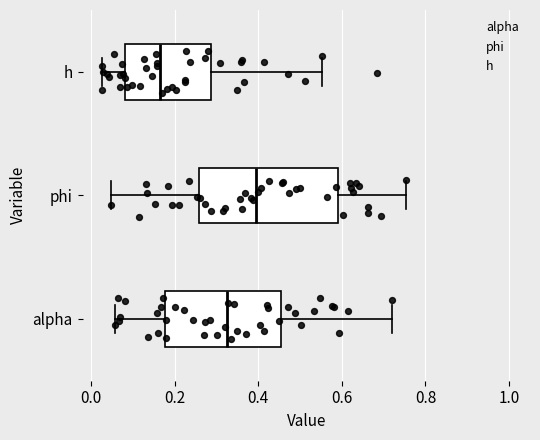

Reading bottom to top, transcribe this box plot: for each box, give where its median line is, the range the box spans, and where its two whiskers end, as read against the x-axis. The values are not printed on the chart, so give them approximately, as read against the axis.

alpha: median 0.32, box 0.18 to 0.46, whiskers 0.06 to 0.72
phi: median 0.40, box 0.26 to 0.60, whiskers 0.04 to 0.76
h: median 0.16, box 0.08 to 0.28, whiskers 0.02 to 0.56